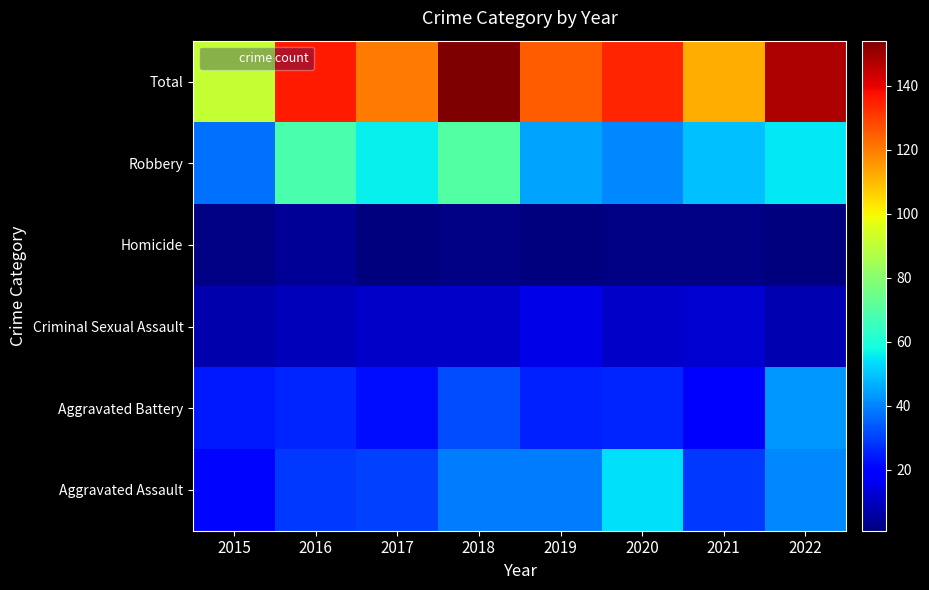

At which category is the sum across all series the highest?

2018